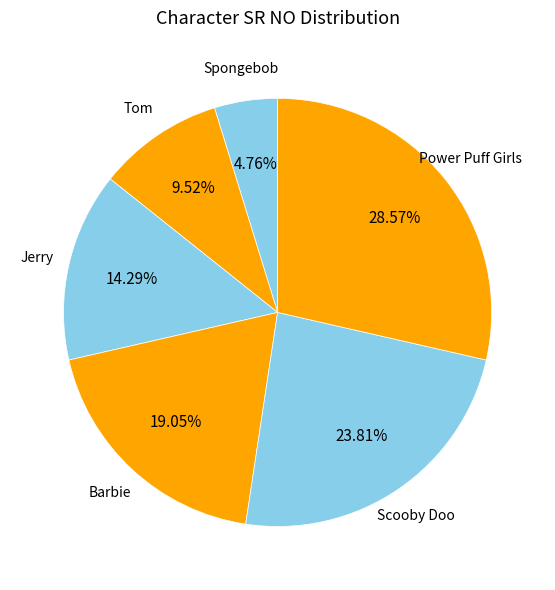

How many slices are in this pie chart?

6